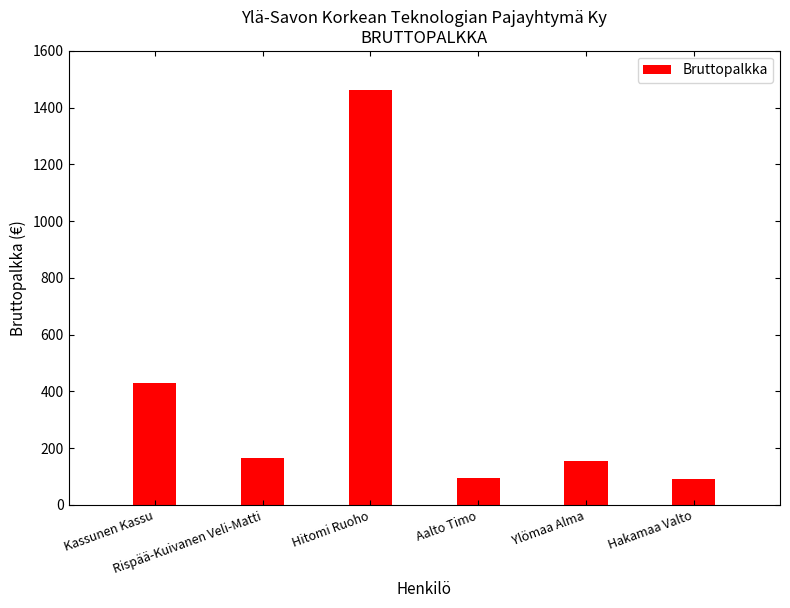

True or false: the data shows 430.0 at Kassunen Kassu.

True